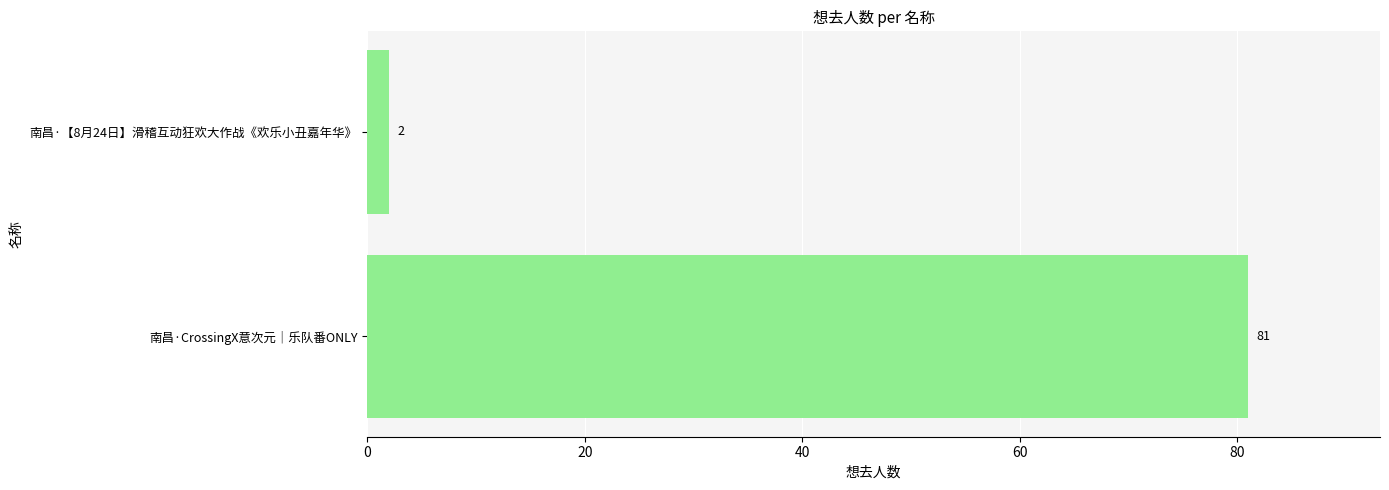

What is the maximum value shown in the chart?

81